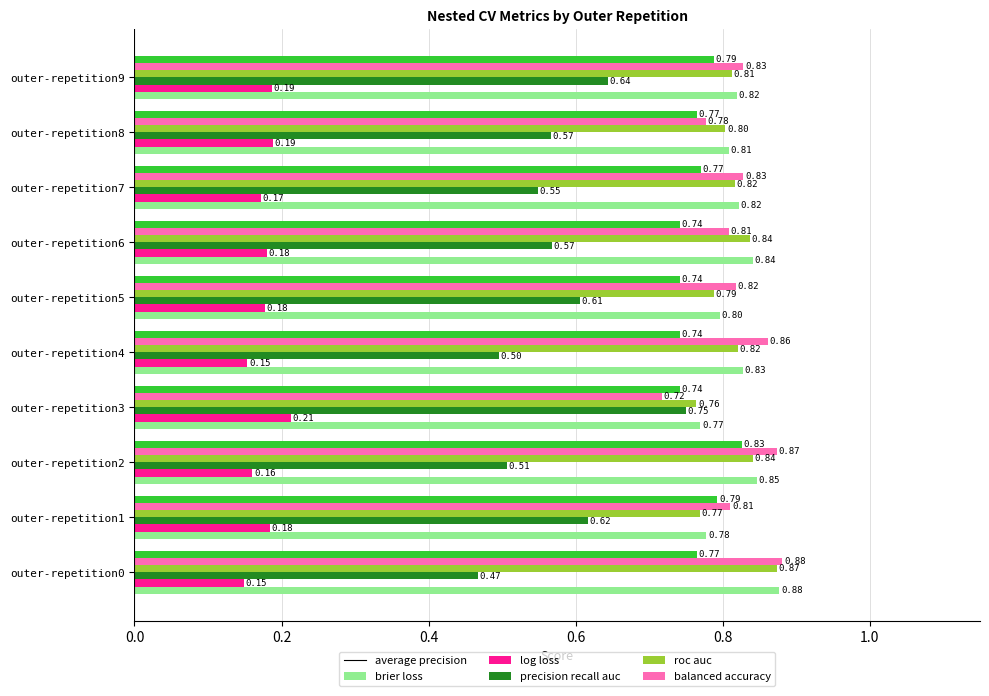

At which category is the sum across all series the highest?

outer-repetition9